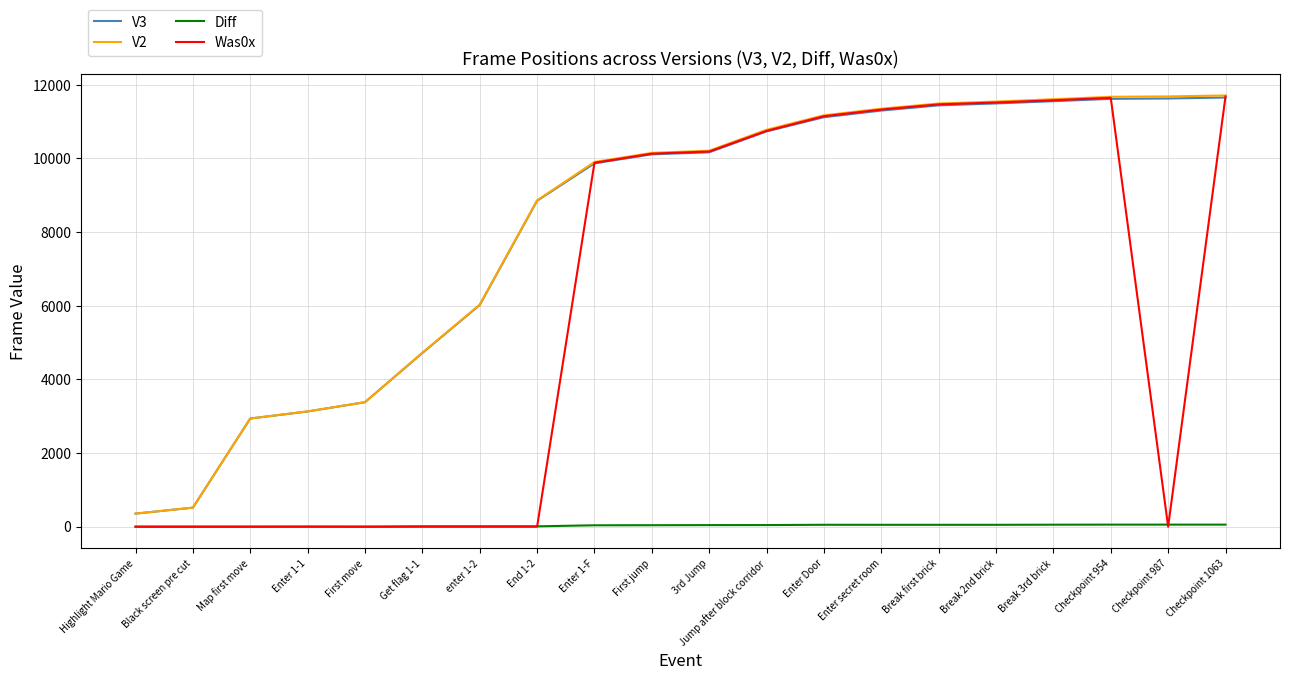

At which label is V3 closest to 6003?

enter 1-2